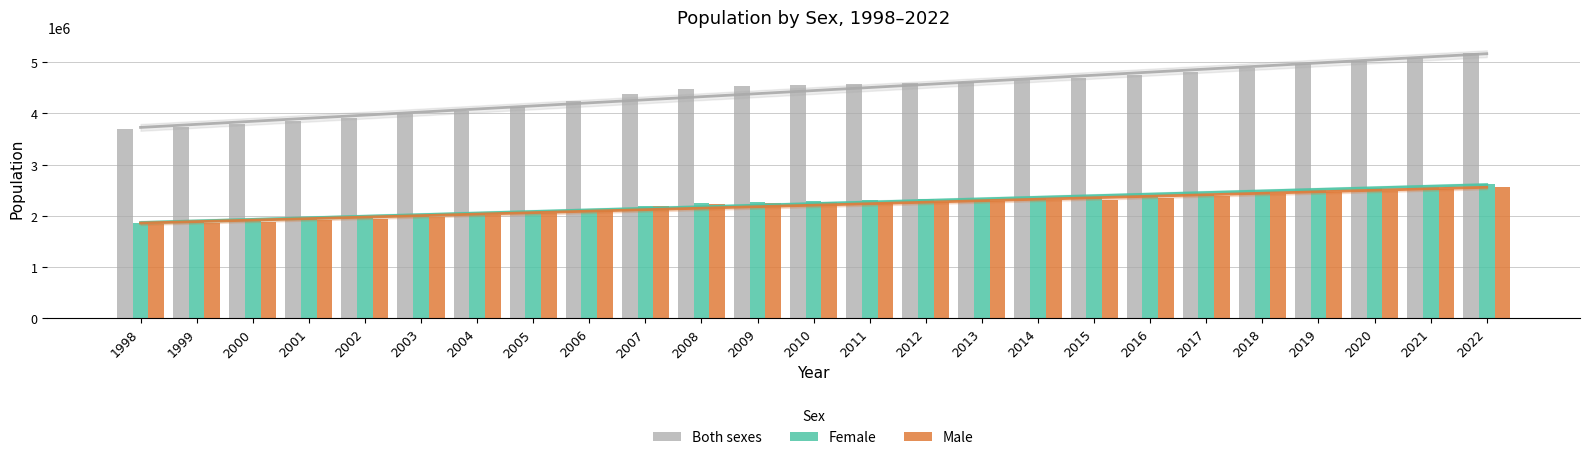

How many values in the Female series are below 2292600?

12